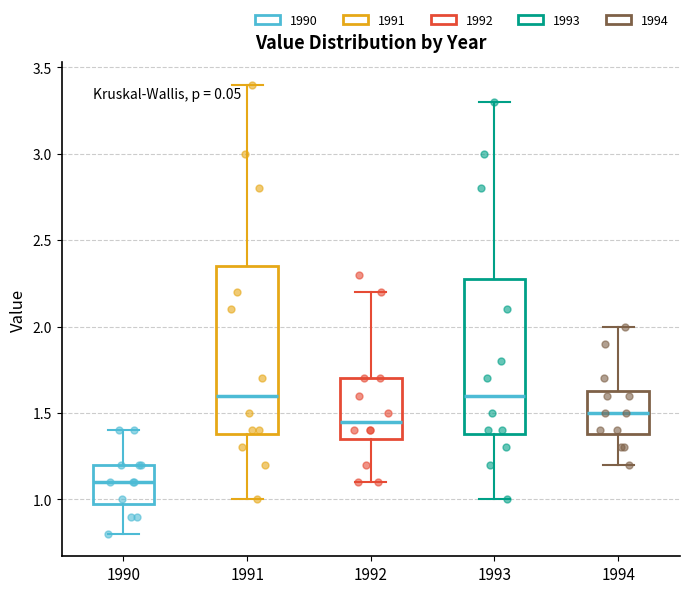

Reading left to right, transcribe this box plot: for each box, give where its median line is, the range the box spans, and where its two whiskers end, as read against the y-axis. The values are not printed on the chart, so give them approximately, as read against the axis.

1990: median 1.10, box 1.00 to 1.20, whiskers 0.80 to 1.40
1991: median 1.60, box 1.40 to 2.35, whiskers 1.00 to 3.40
1992: median 1.45, box 1.35 to 1.70, whiskers 1.10 to 2.20
1993: median 1.60, box 1.40 to 2.30, whiskers 1.00 to 3.30
1994: median 1.50, box 1.40 to 1.65, whiskers 1.20 to 2.00